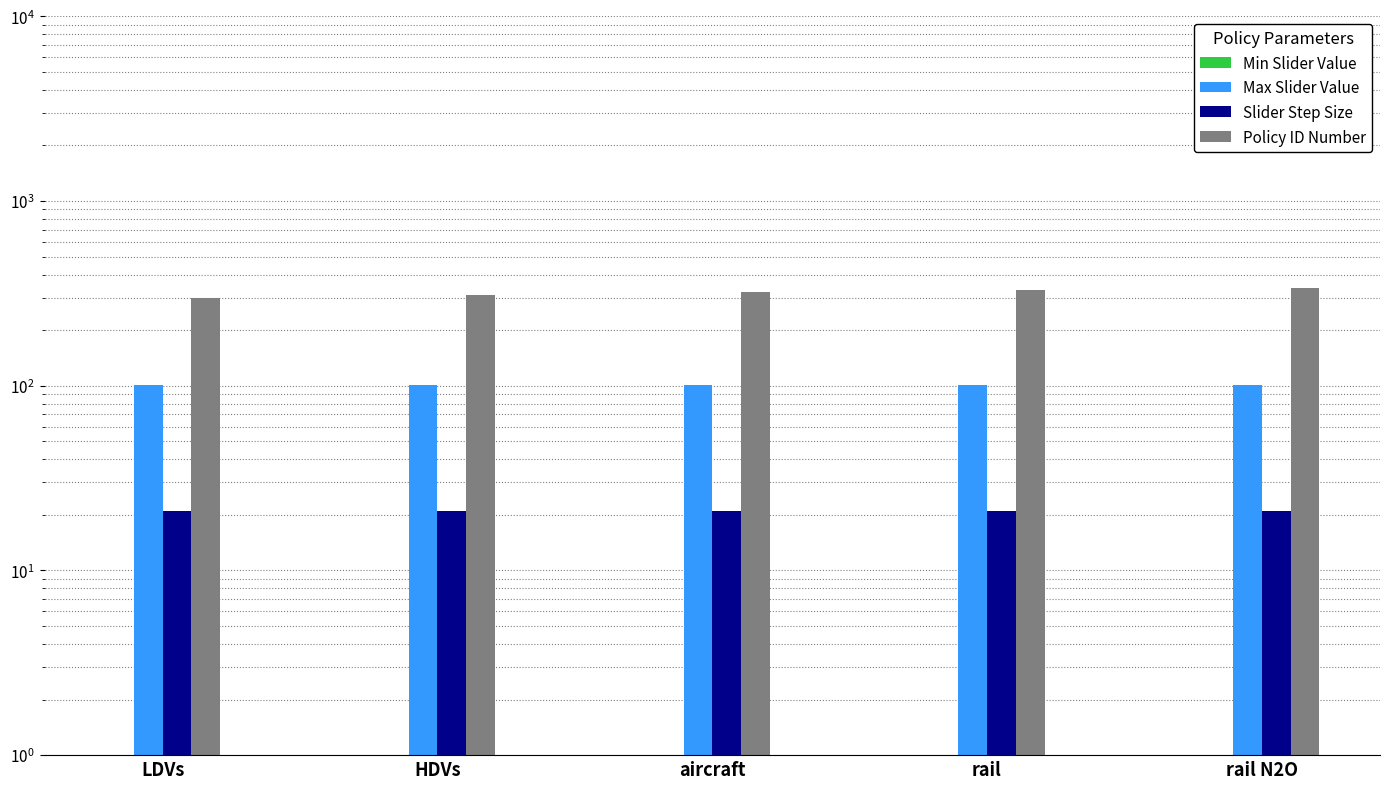

Reading right to left, extract all data points from this chart.

Min Slider Value: rail N2O=1	rail=1	aircraft=1	HDVs=1	LDVs=1
Max Slider Value: rail N2O=101	rail=101	aircraft=101	HDVs=101	LDVs=101
Slider Step Size: rail N2O=21	rail=21	aircraft=21	HDVs=21	LDVs=21
Policy ID Number: rail N2O=339	rail=330	aircraft=320	HDVs=310	LDVs=300